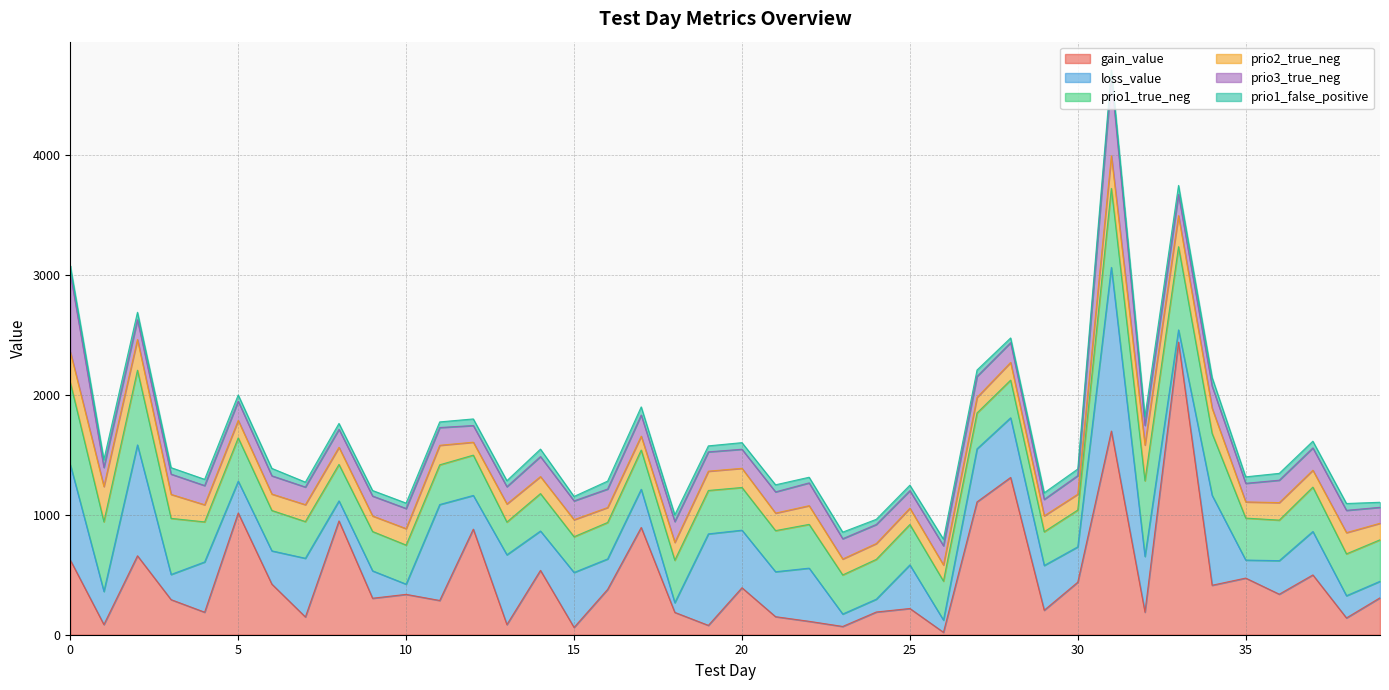

Between which two adjacent categories do loss_value and prio2_true_neg first intersect?

0 and 1